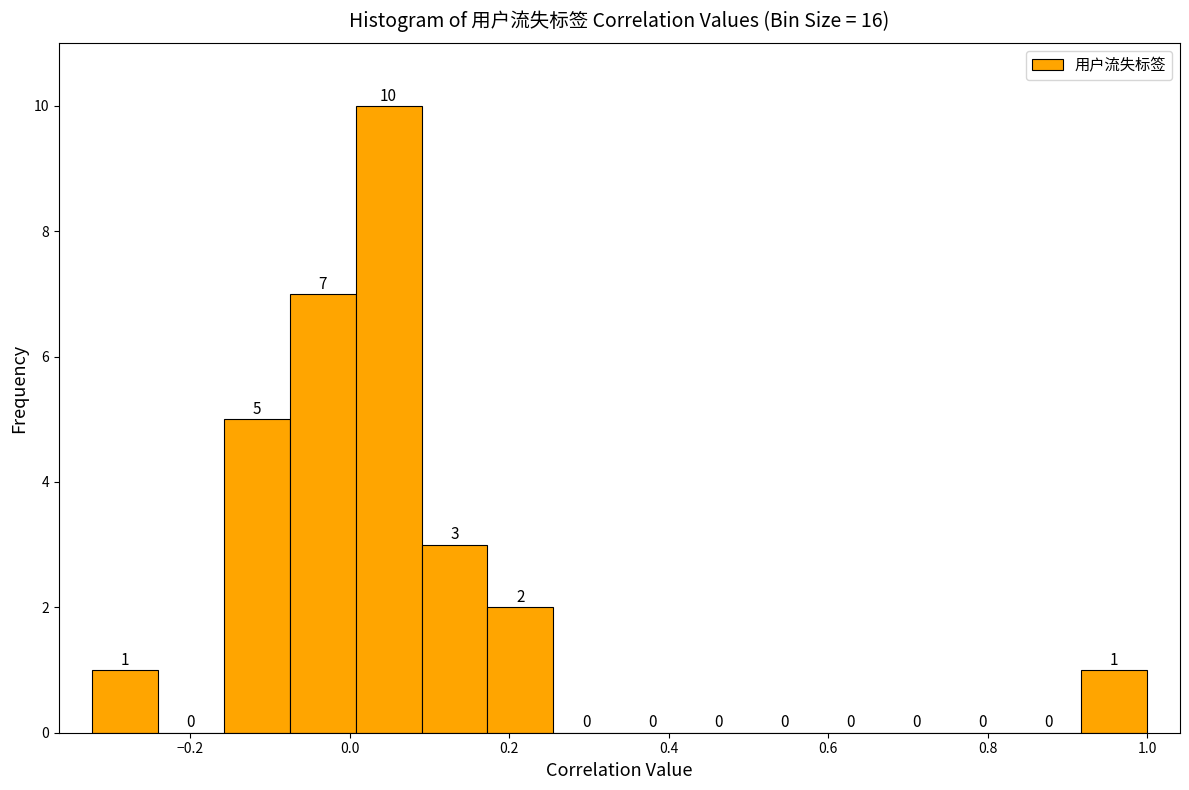

What is the height of the bar covering 0.18 to 0.26 on the x-axis? The bar edges are not printed on the chart, so give them approximately, as read against the axis.

2